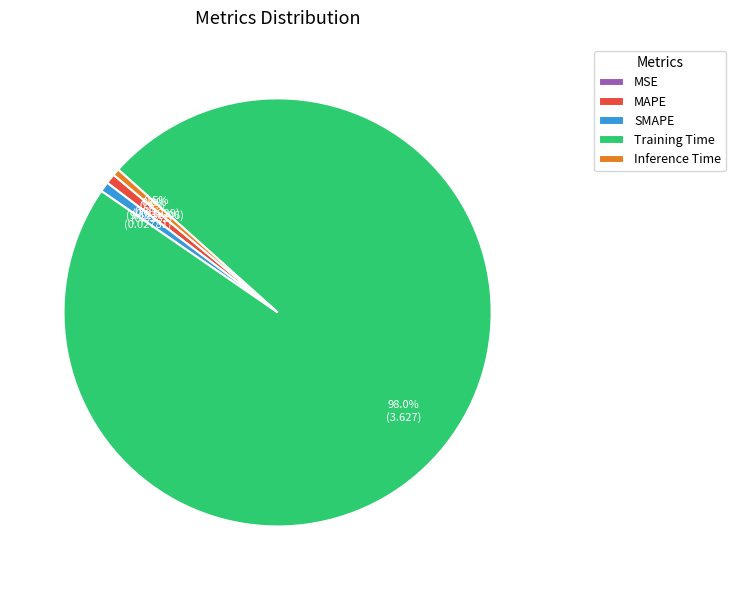

Do MAPE and Inference Time together represent more than half of the pie?

No